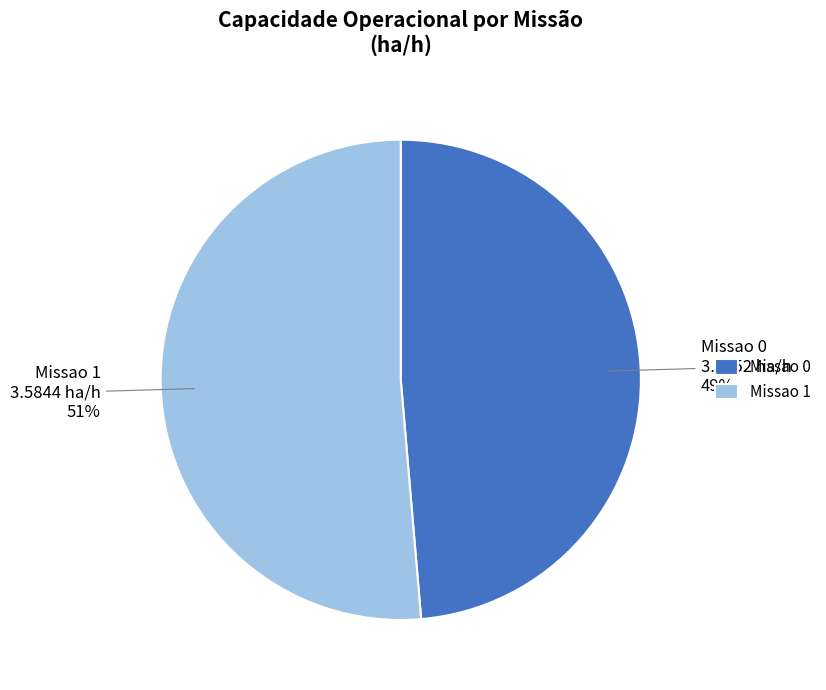

To the nearest percent, what is the average slice percentage?

50%